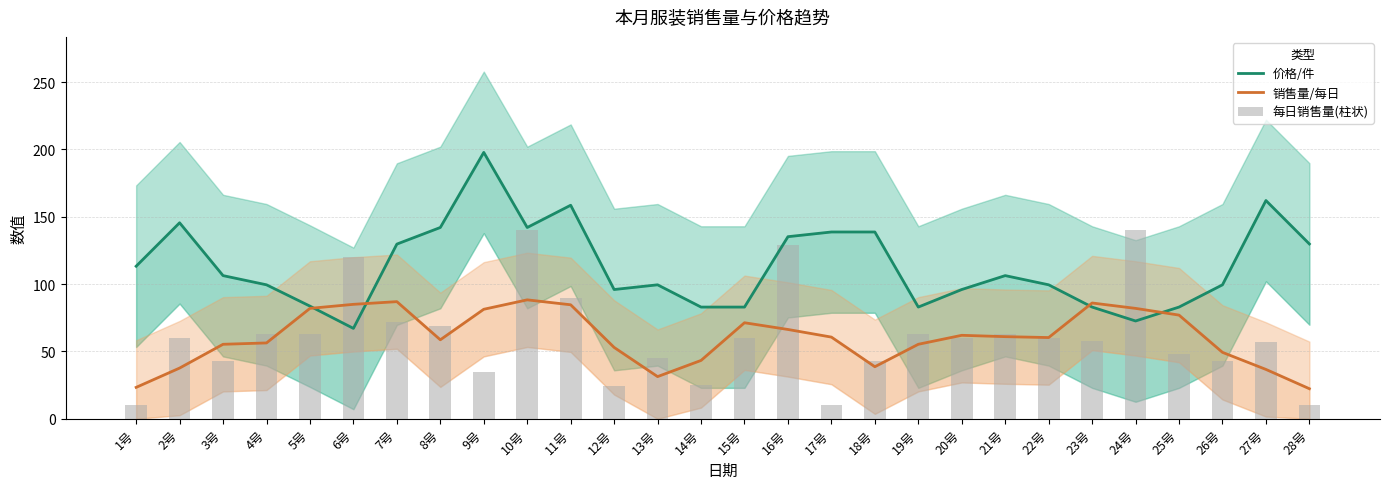

How many groups of bars are there?

28